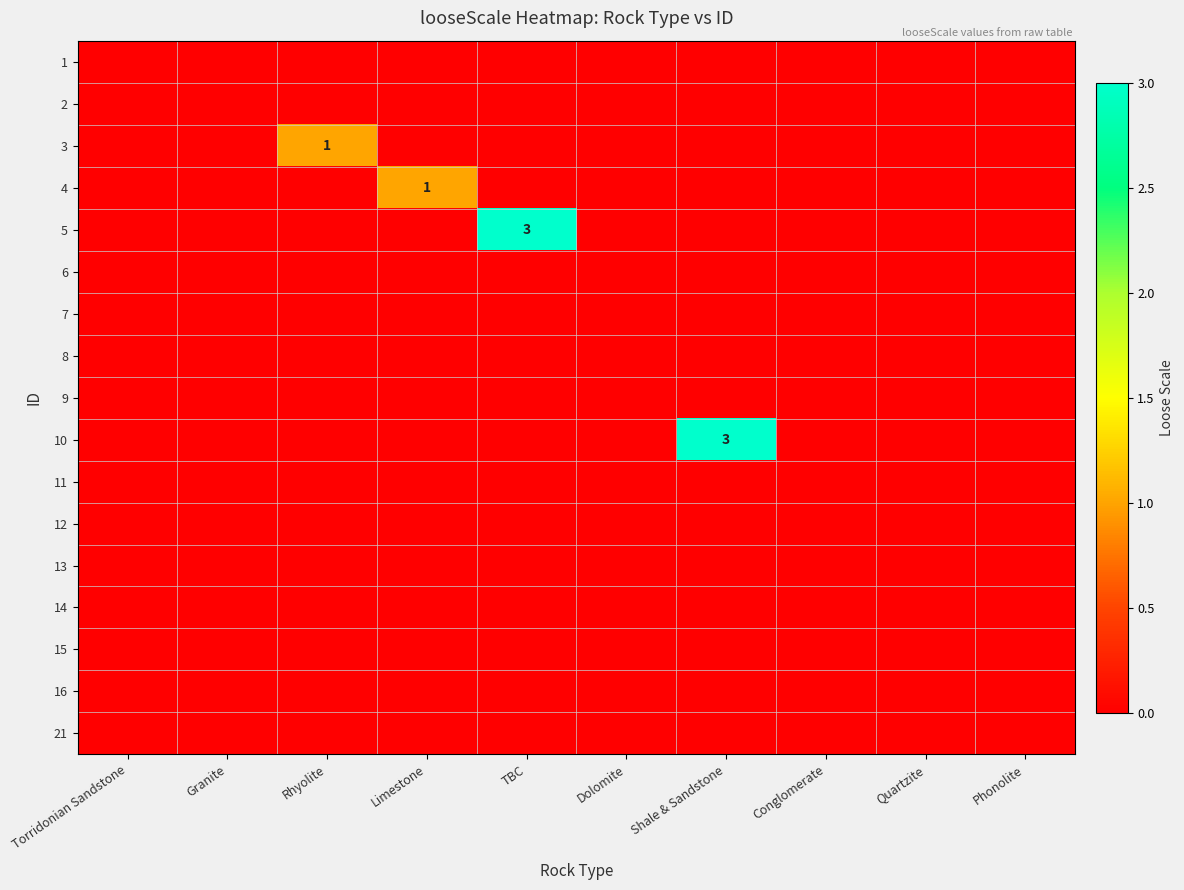

Which category has the highest value across all series?

TBC